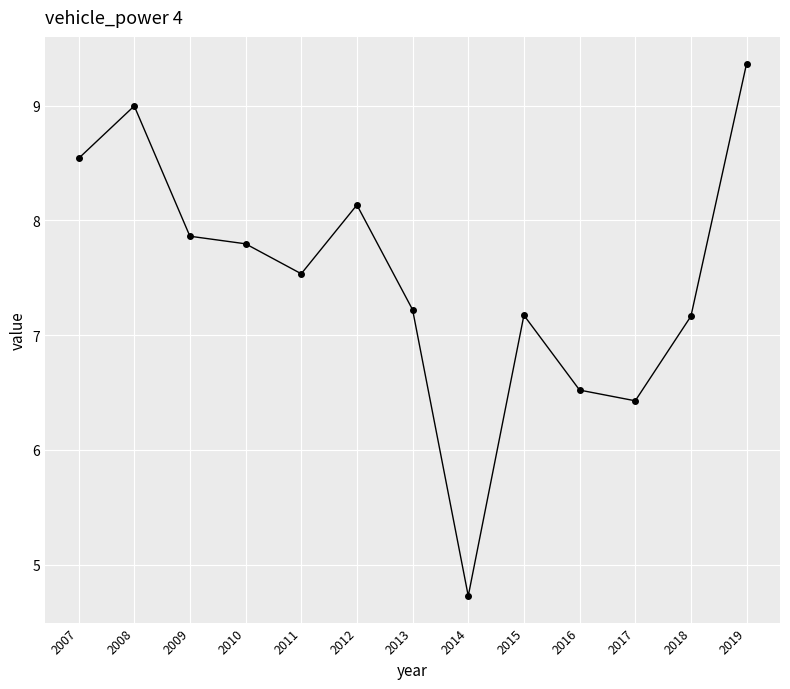

Between 2015 and 2016, which is larger?

2015